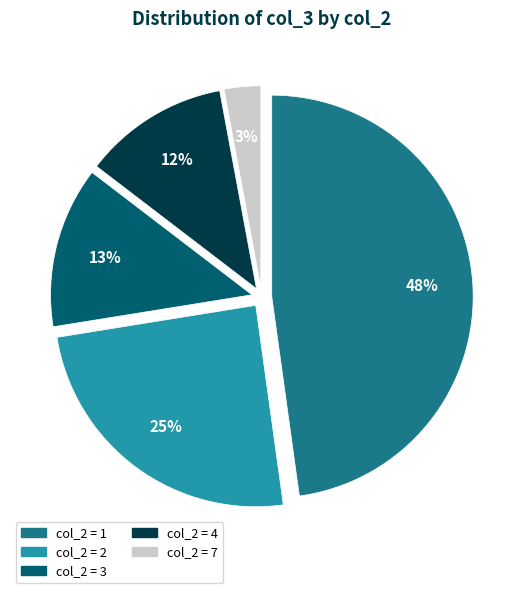

To the nearest percent, what is the difference between the largest and smallest slice percentages?

45%